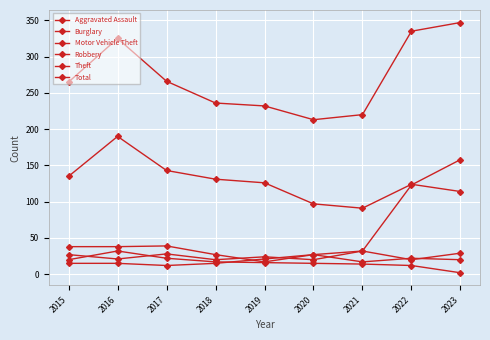

Rank the series by their maximum value, from highest to lowest.

Total, Theft, Motor Vehicle Theft, Burglary, Robbery, Aggravated Assault